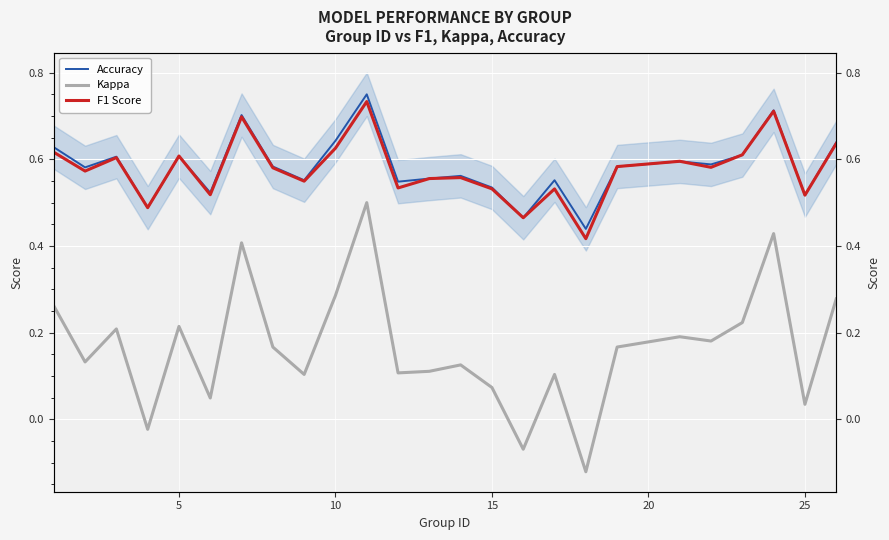

What is the value of the F1 Score point at the 4th from the left?

0.5